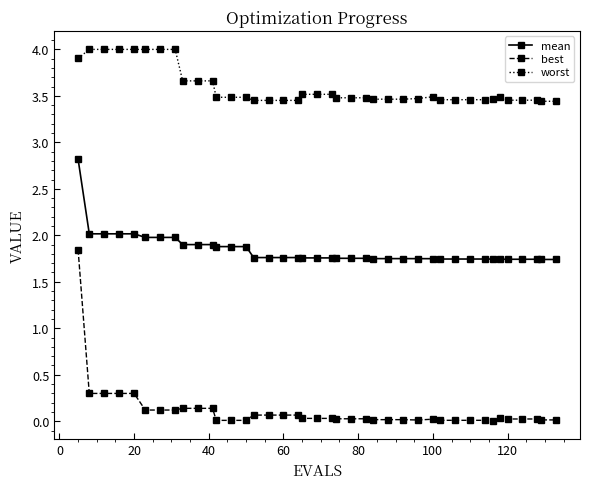

What is the value of the mean point at the 2nd from the left?

2.0